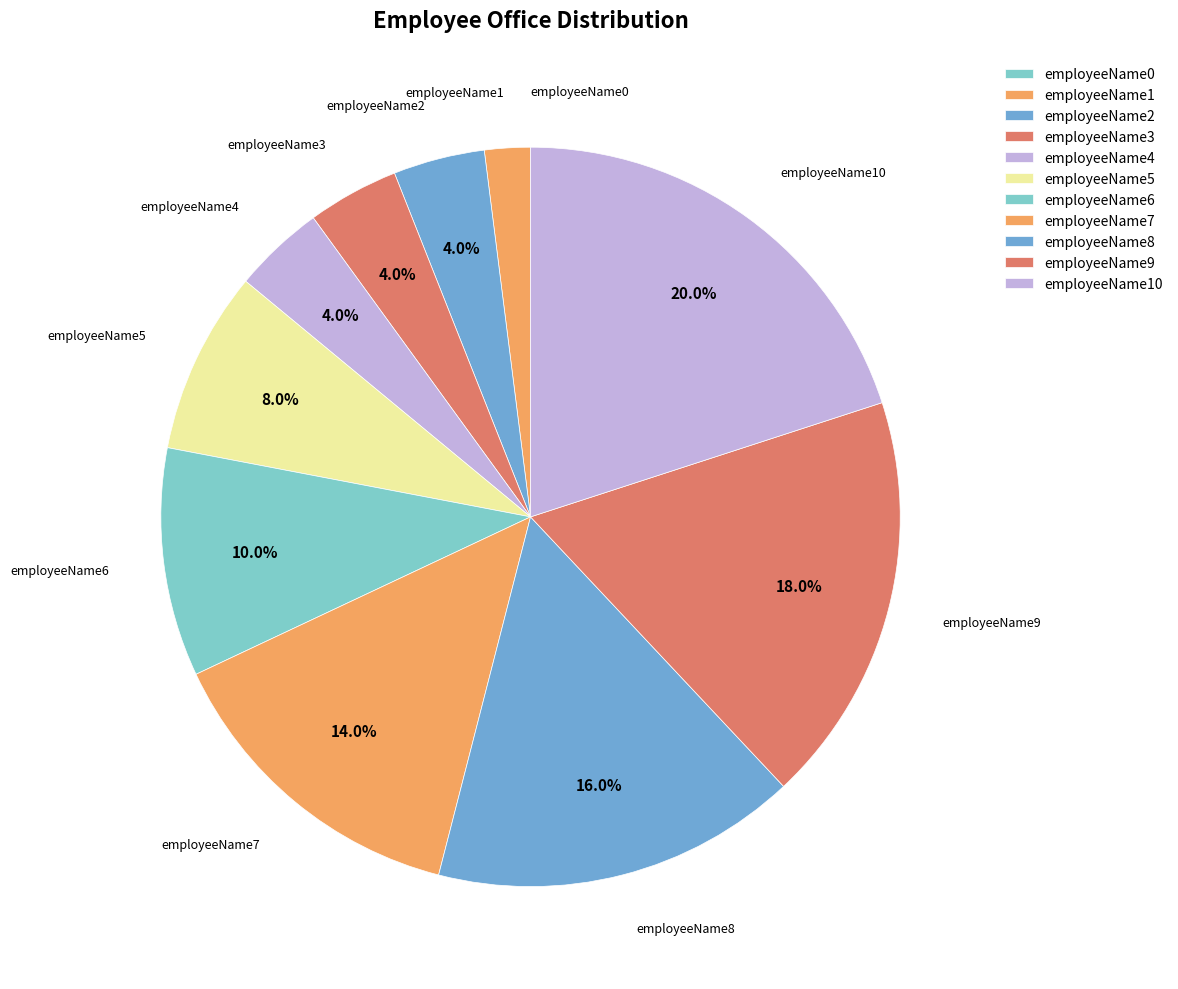

How much of the chart is everything except employeeName9?

82.0%